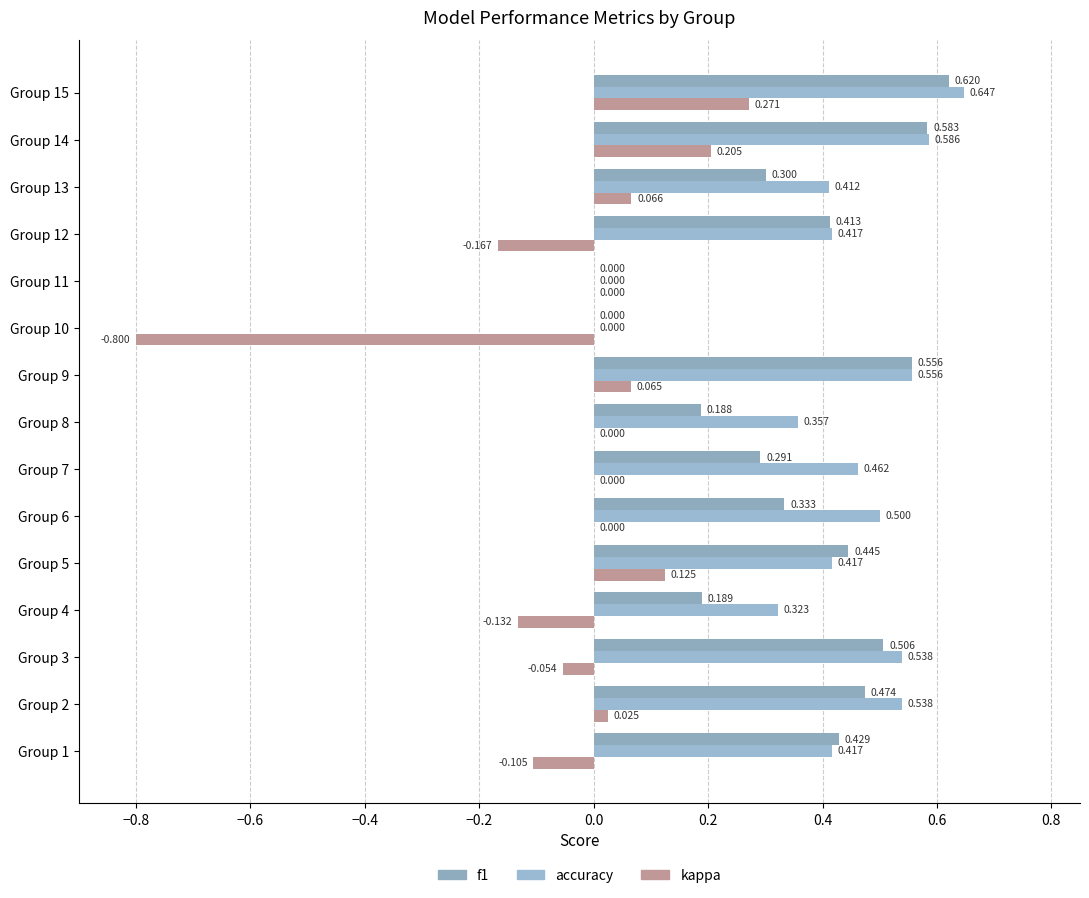

At how many categories does at least one series exceed 0?

13